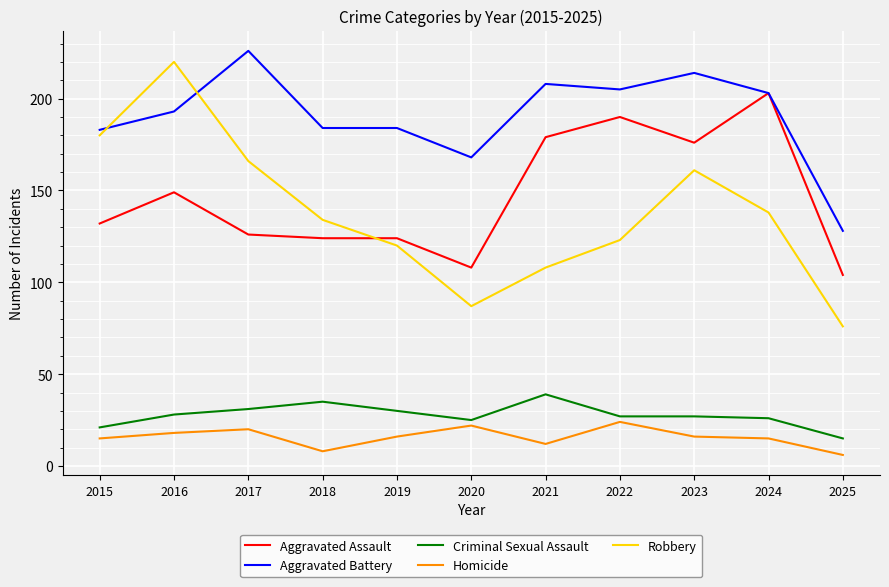

What is the spread (max minus min) of values at 2020?

146